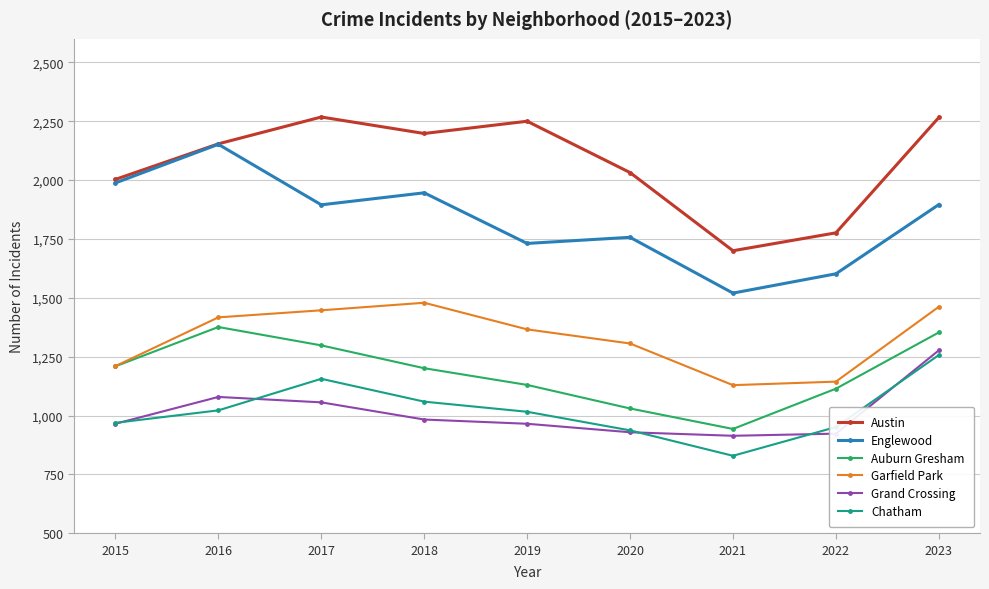

At which category does Chatham reach its first local valley?

2021